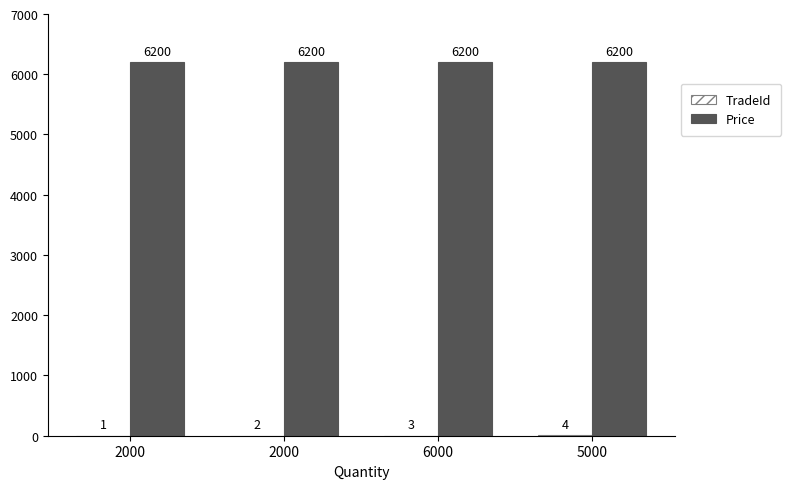

List the series in order of their peak value, lowest first.

TradeId, Price